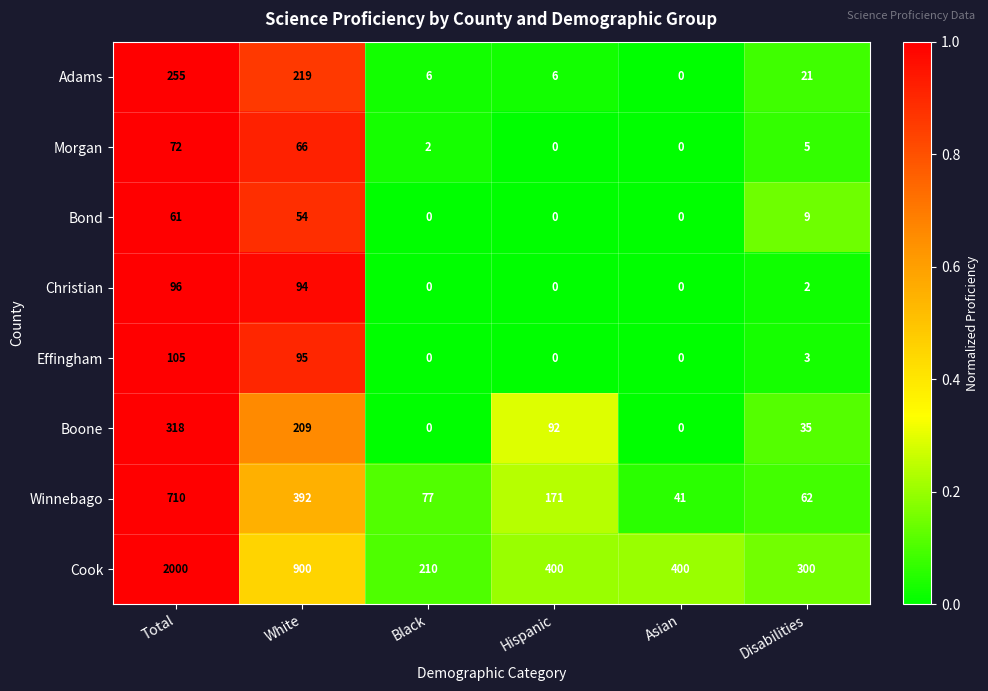

Read the Adams value at Total.

255